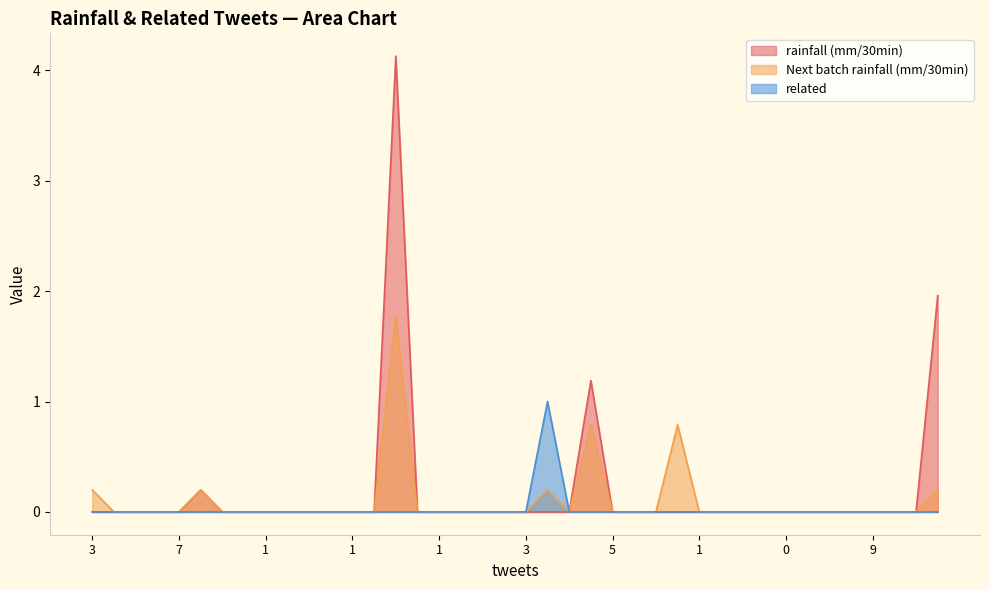

Reading left to right, transcribe all the data shown in this chart.

rainfall (mm/30min): 0.0	0.0	0.0	0.0	0.0	0.2	0.0	0.0	0.0	0.0	0.0	0.0	0.0	0.0	4.1	0.0	0.0	0.0	0.0	0.0	0.0	0.0	0.0	1.2	0.0	0.0	0.0	0.0	0.0	0.0	0.0	0.0	0.0	0.0	0.0	0.0	0.0	0.0	0.0	2.0
Next batch rainfall (mm/30min): 0.2	0.0	0.0	0.0	0.0	0.2	0.0	0.0	0.0	0.0	0.0	0.0	0.0	0.0	1.8	0.0	0.0	0.0	0.0	0.0	0.0	0.2	0.0	0.8	0.0	0.0	0.0	0.8	0.0	0.0	0.0	0.0	0.0	0.0	0.0	0.0	0.0	0.0	0.0	0.2
related: 0.0	0.0	0.0	0.0	0.0	0.0	0.0	0.0	0.0	0.0	0.0	0.0	0.0	0.0	0.0	0.0	0.0	0.0	0.0	0.0	0.0	1.0	0.0	0.0	0.0	0.0	0.0	0.0	0.0	0.0	0.0	0.0	0.0	0.0	0.0	0.0	0.0	0.0	0.0	0.0